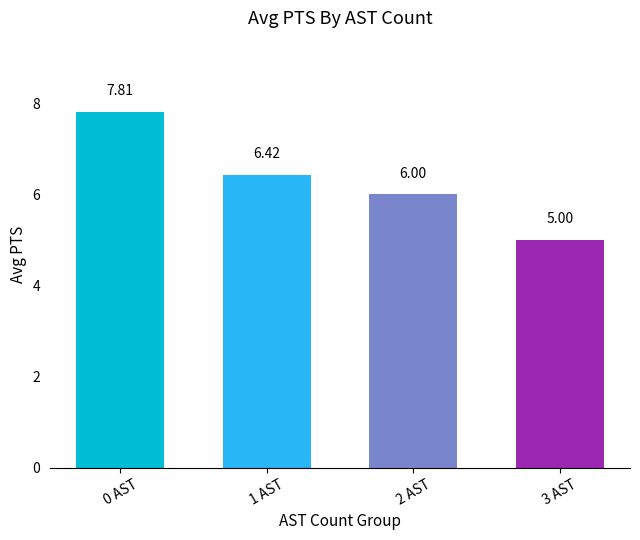

What is the sum of the values at 0 AST and 3 AST?

12.8